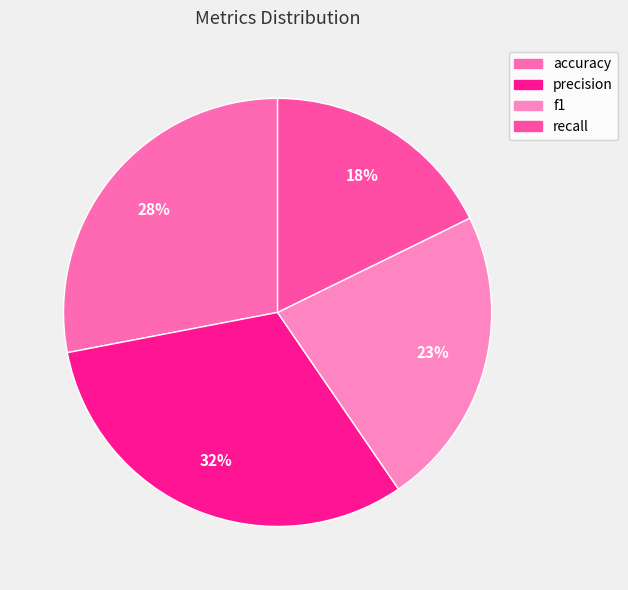

The f1 slice represents 32% of the pie. True or false?

False